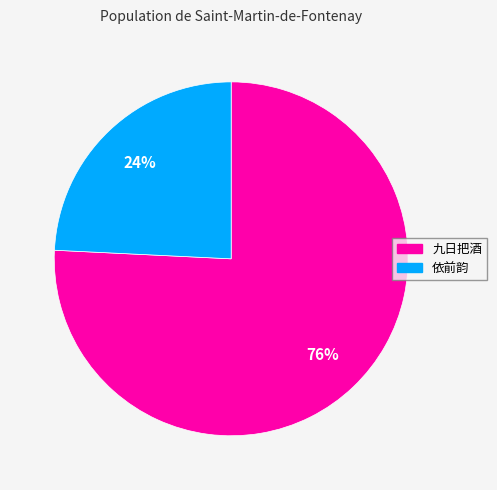

True or false: 依前韵 accounts for 17% of the total.

False